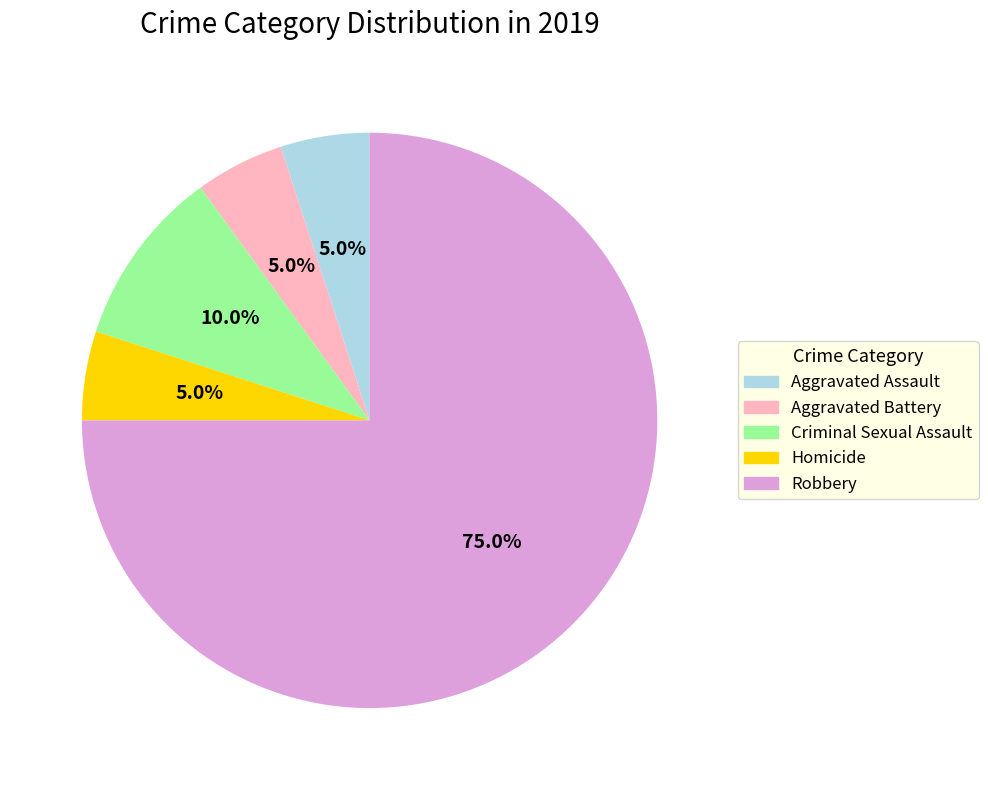

Combined, do Robbery and Criminal Sexual Assault account for over 50%?

Yes